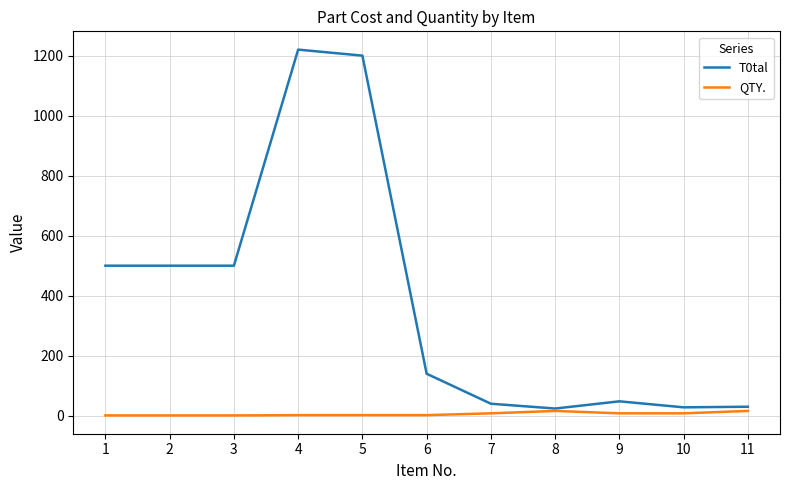

True or false: T0tal has a value of 479 at 4.

False